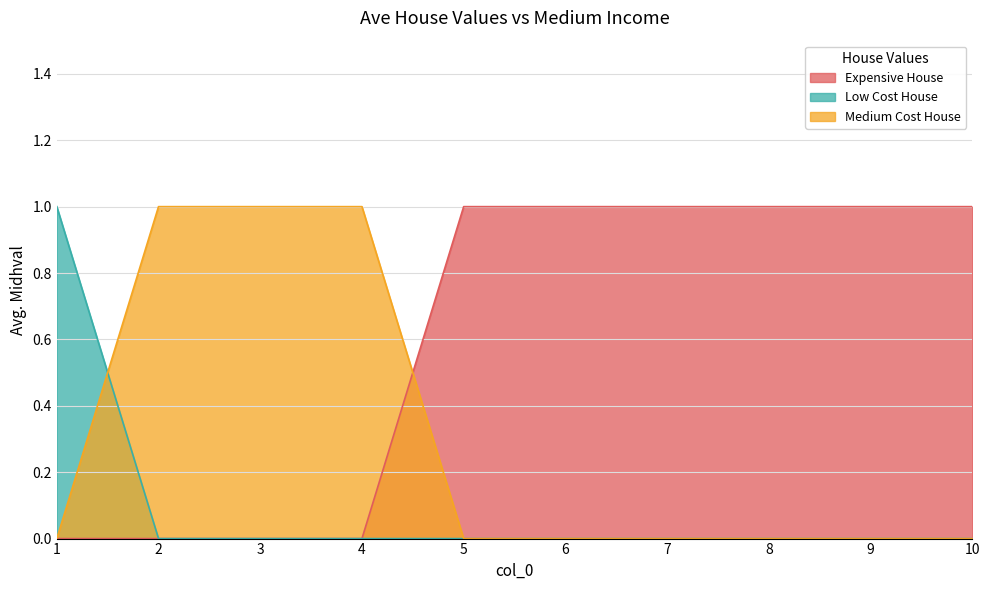

Which series changed the most between 8 and 10?

col_1